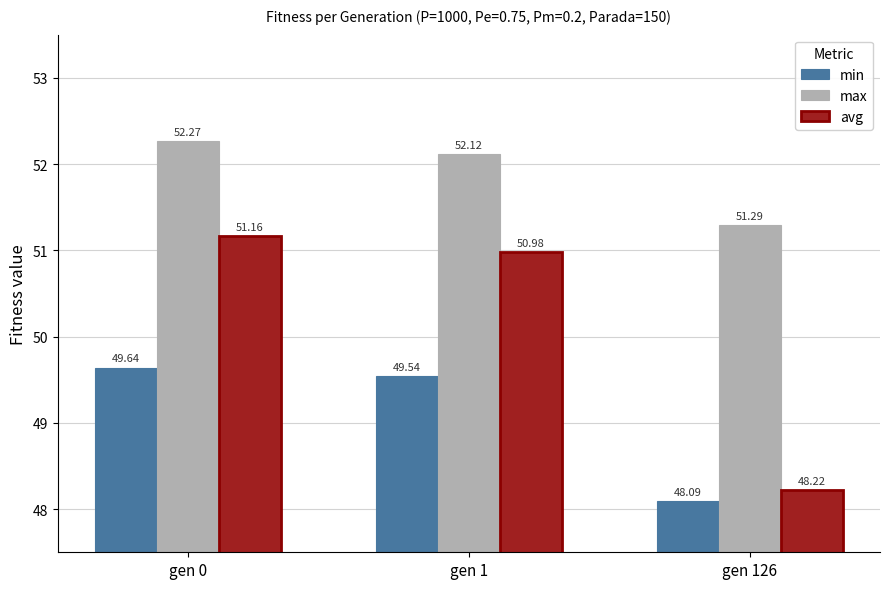

What is the difference between the maximum and minimum values in the max series?

1.0